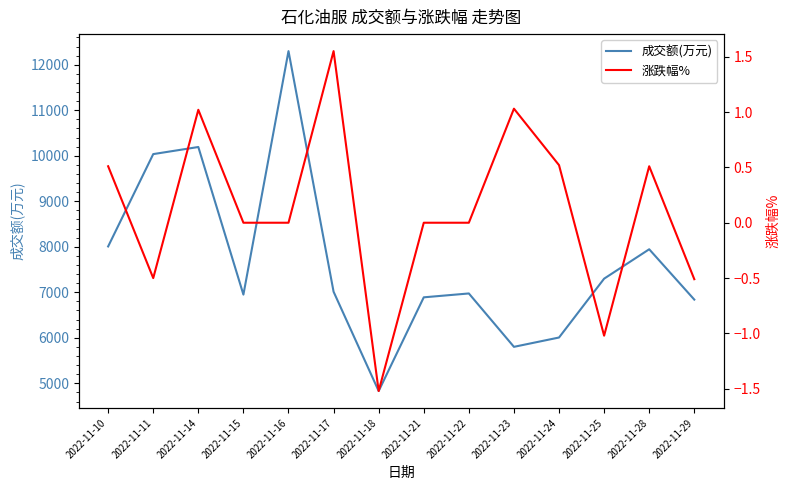

True or false: 涨跌幅% and 成交额(万元) intersect in this chart.

False